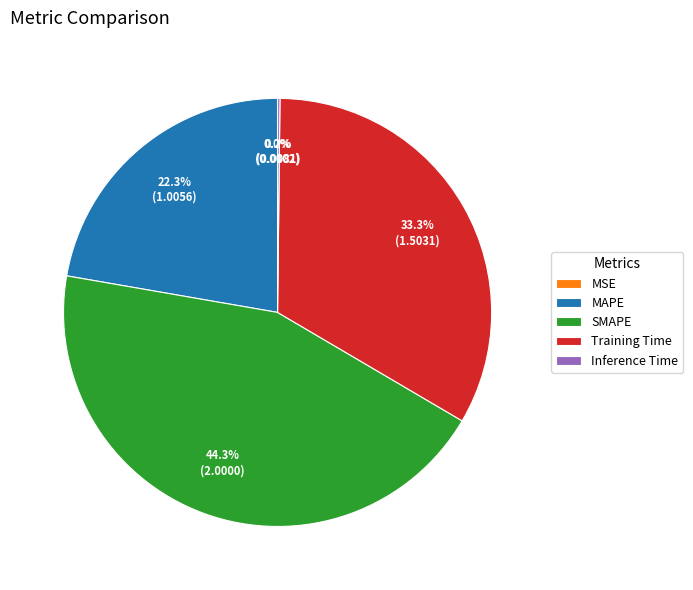

Between Training Time and MAPE, which is larger?

Training Time